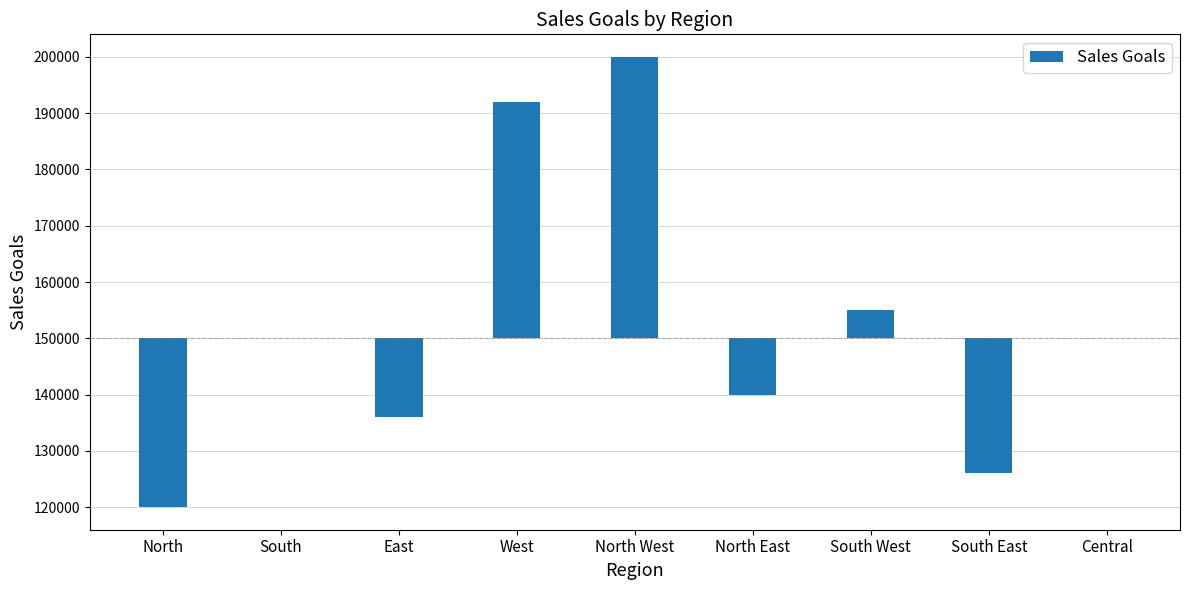

Where does the data first go above 0?

West